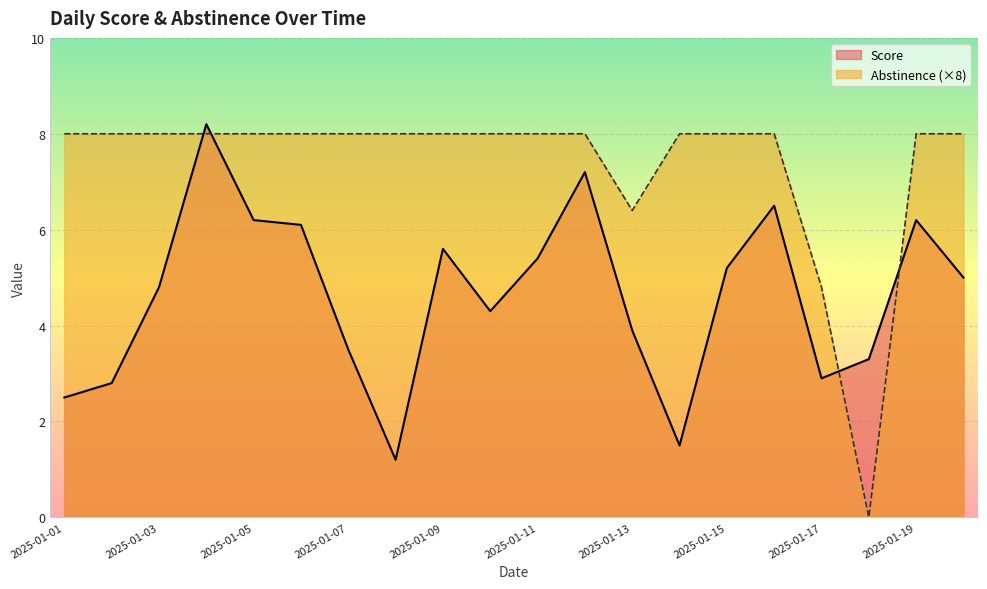

True or false: Abstinence has a value of 1.7 at 2025-01-08.

False